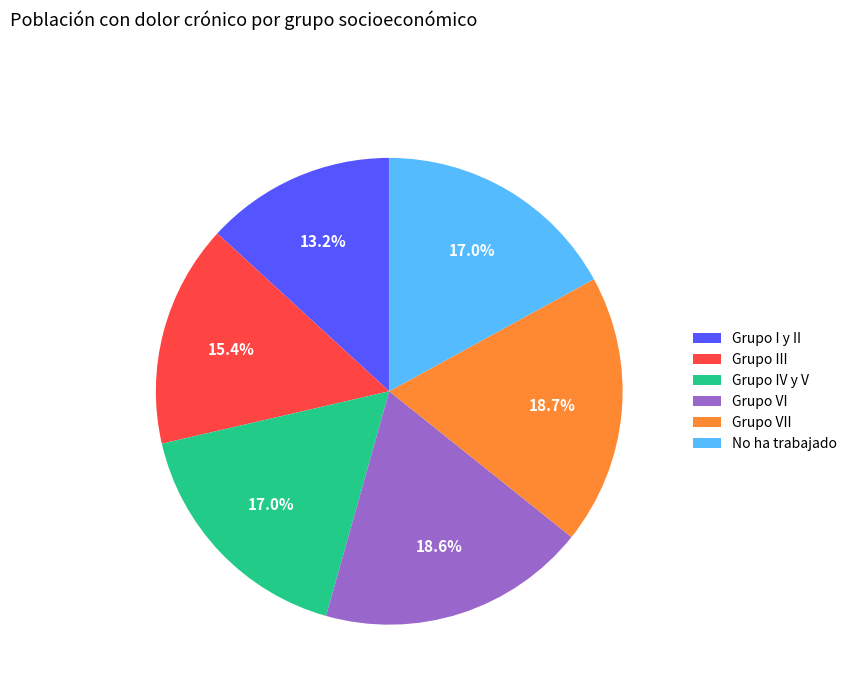

Does Grupo IV y V account for over 50% of the chart?

No